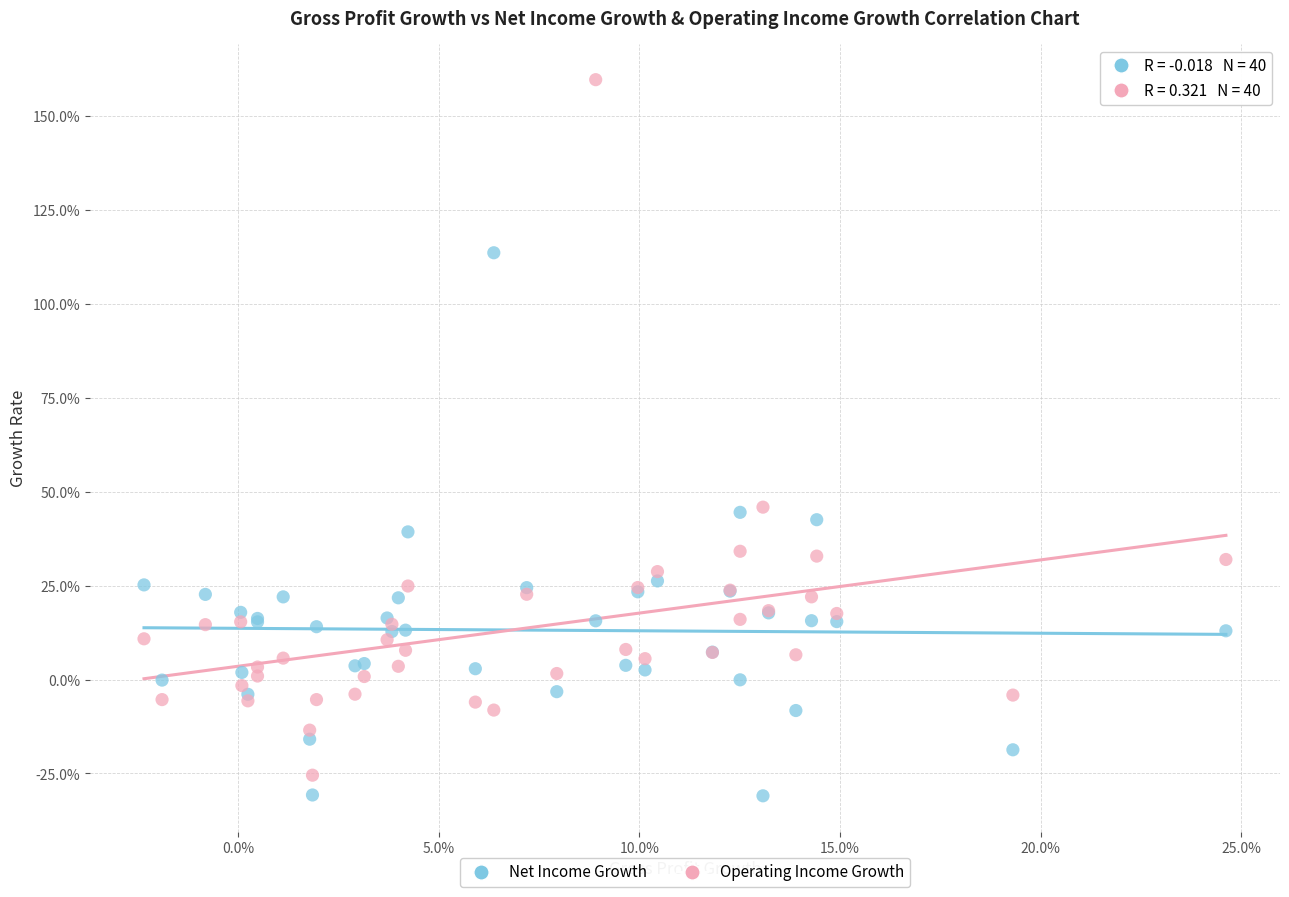

Which series reaches the maximum Y coordinate?

Operating Income Growth